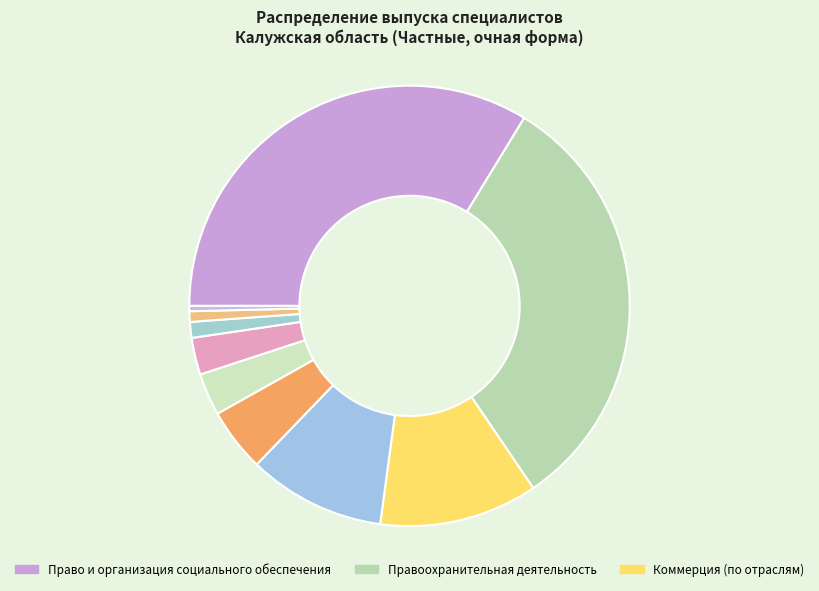

How many segments does this pie chart have?

10